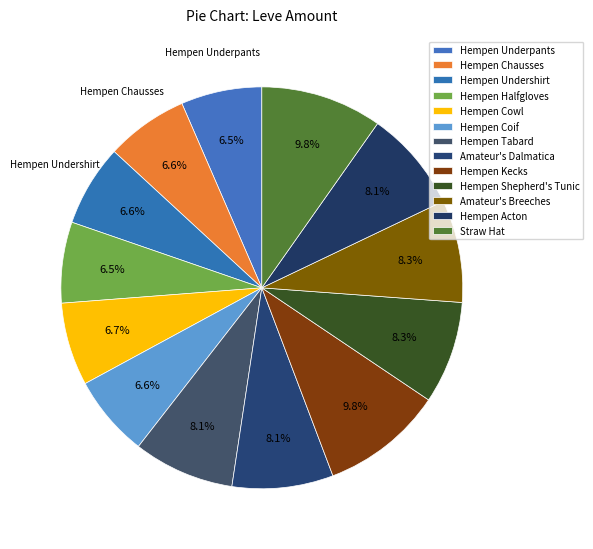

Does any single category account for the majority?

No